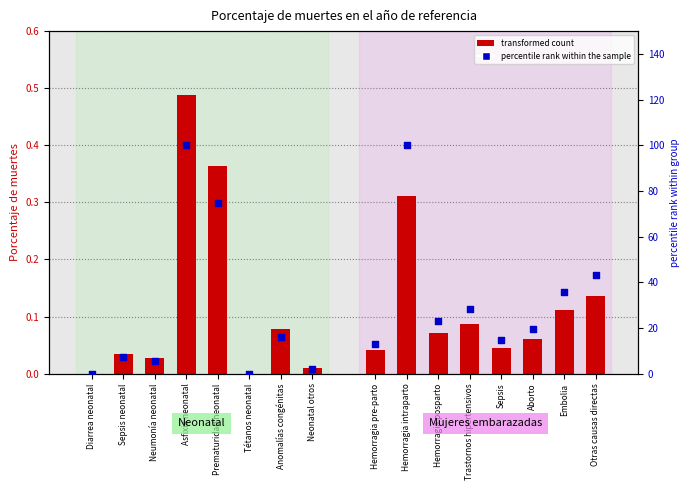

Is the value of percentile rank (Embarazadas) at Trastornos hipertensivos greater than the value of Mujeres embarazadas at Hemorragia pre-parto?

Yes